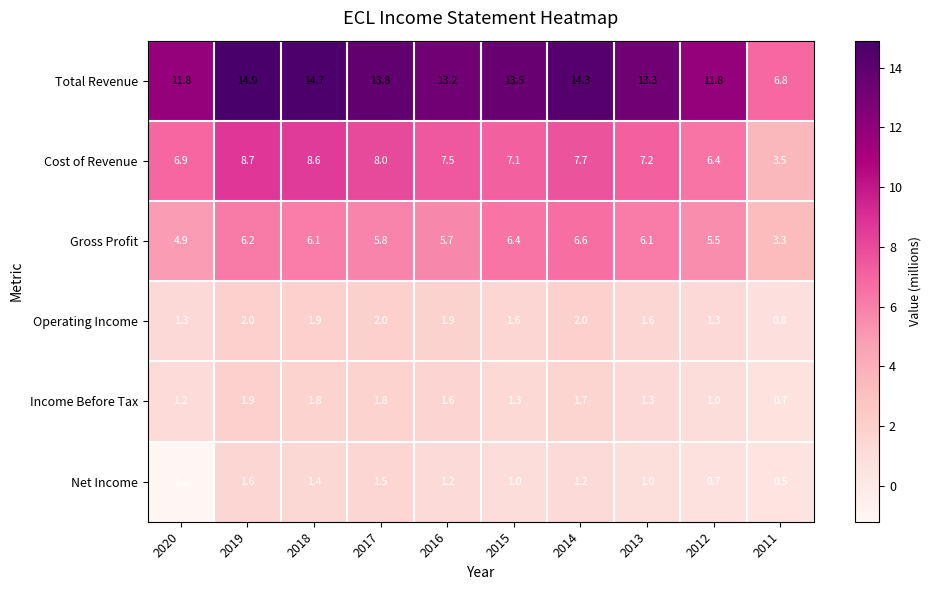

Which series has the widest spread of values?

Total Revenue